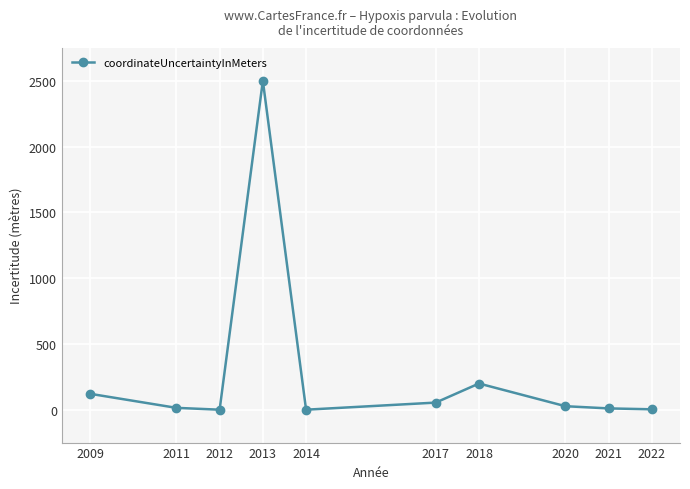

What is the maximum value shown in the chart?

2500.5